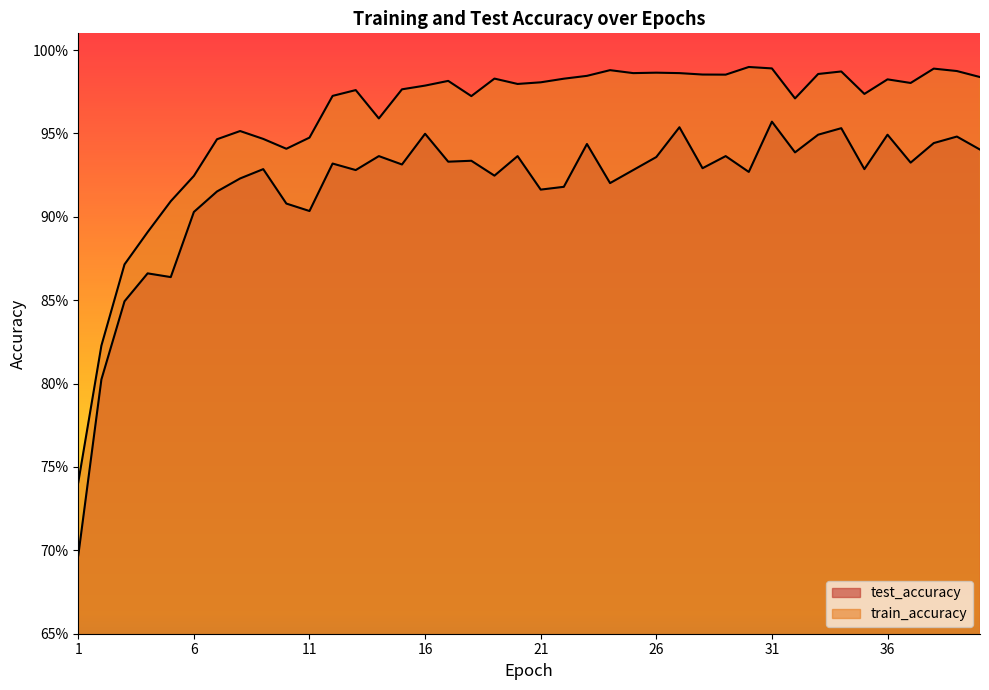

True or false: train_accuracy and test_accuracy intersect in this chart.

False